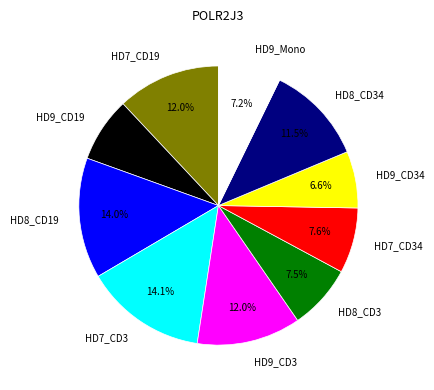

Does HD7_CD34 account for over 50% of the chart?

No